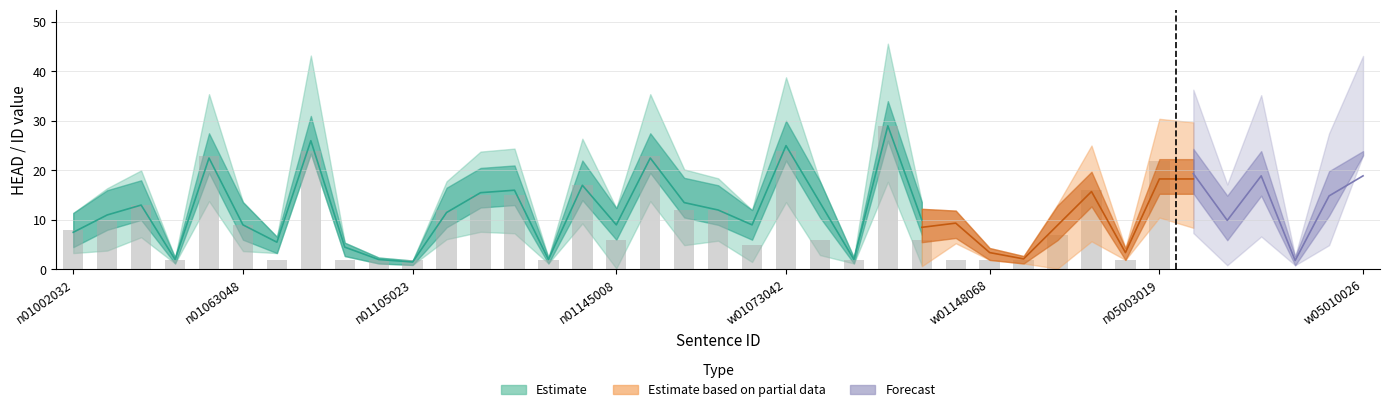

What is the maximum value for id?

31